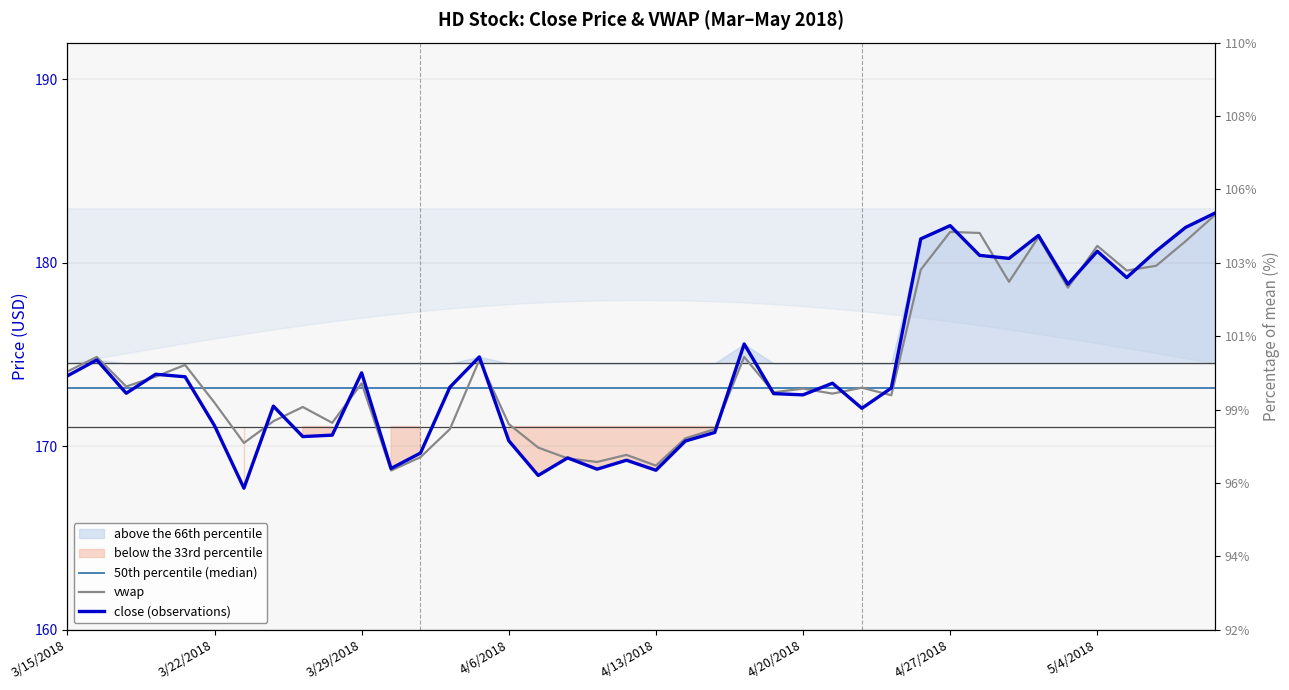

True or false: vwap has more than 0 points higher than both neighbors.

True